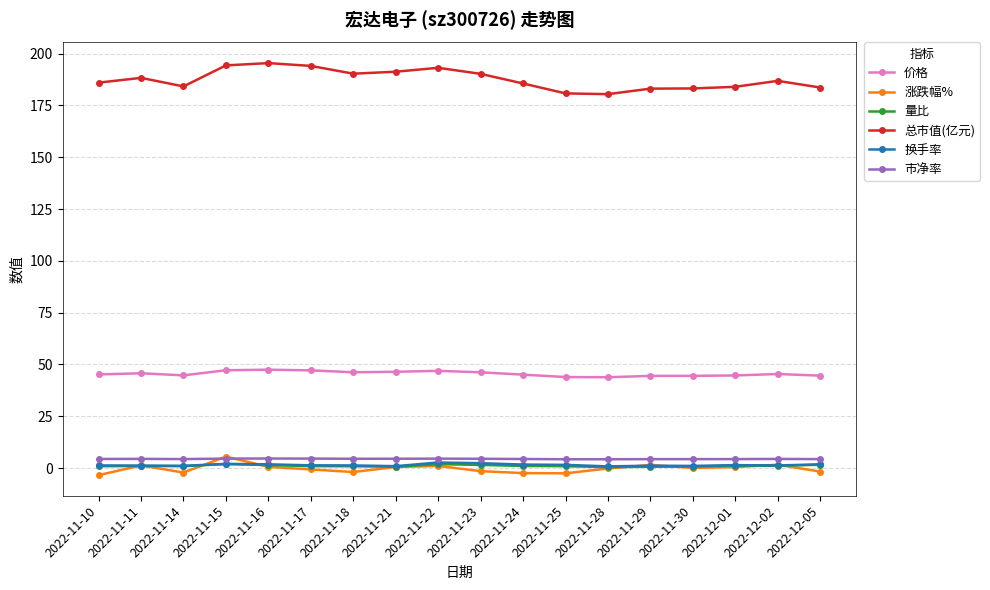

True or false: 市净率 has a value of 4.3 at 2022-12-05.

True